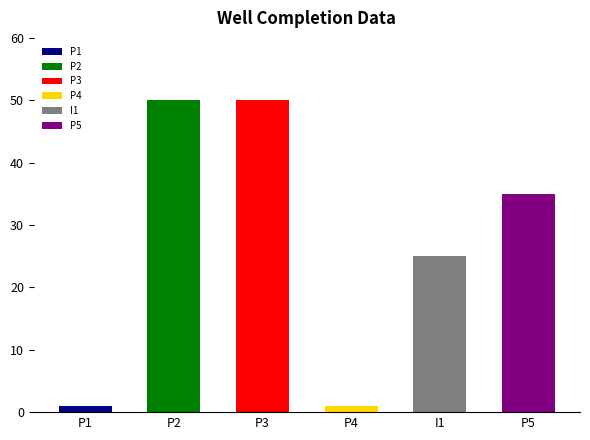

Where is SATN nearest to the value 0?

P1